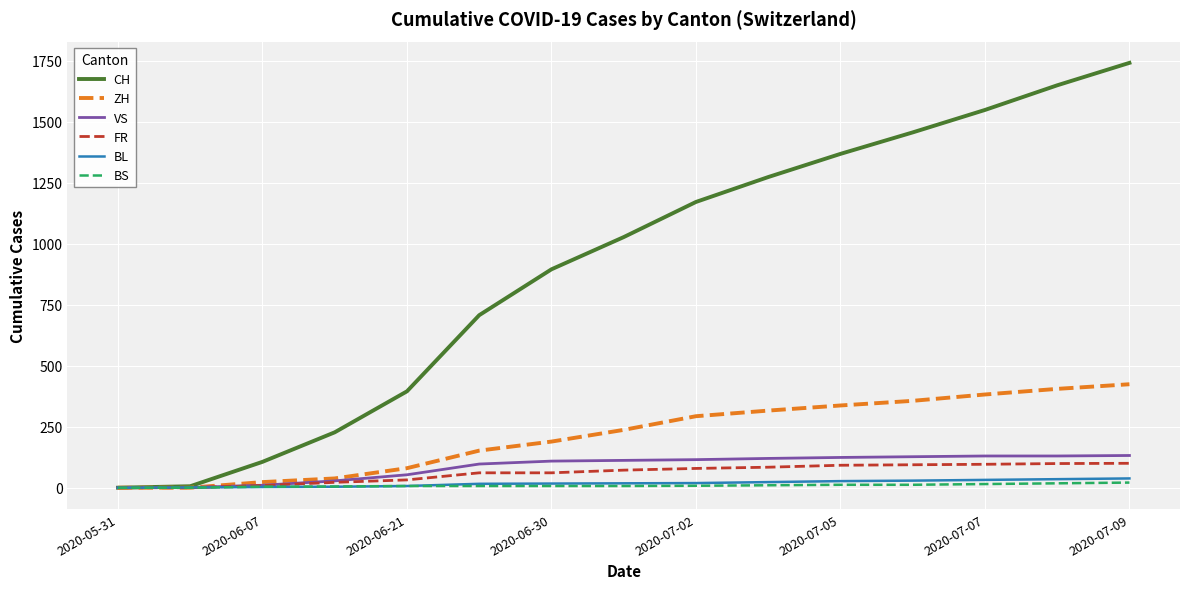

Which series has the largest total across all categories?

CH